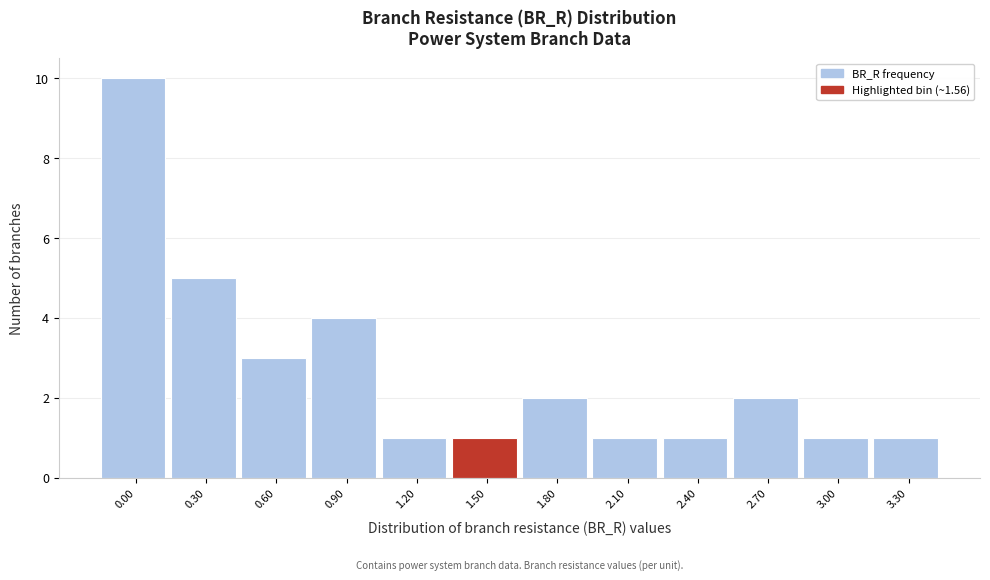

Reading left to right, what are all the values shown in this chart?

0.00=10	0.30=5	0.60=3	0.90=4	1.20=1	1.50=1	1.80=2	2.10=1	2.40=1	2.70=2	3.00=1	3.30=1